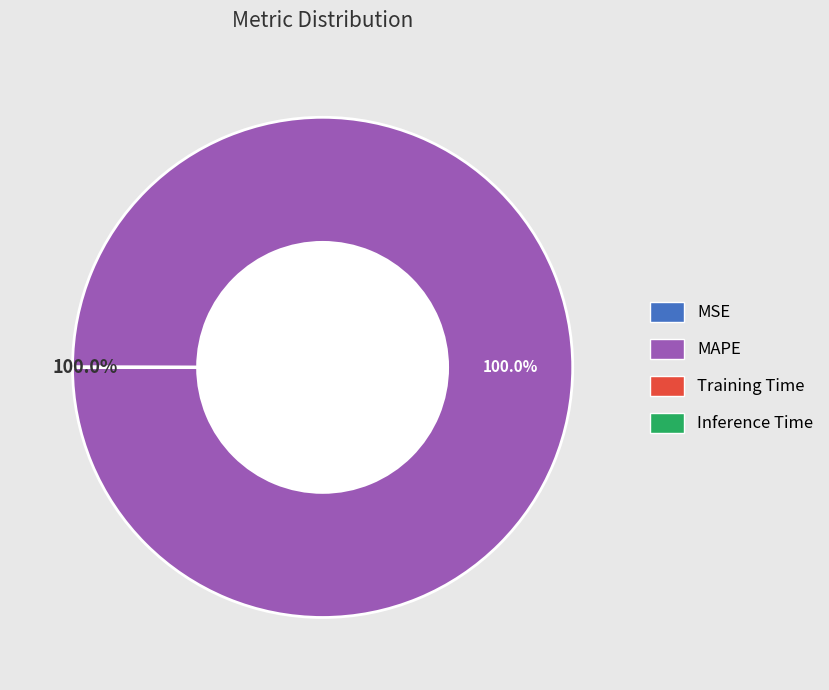

To the nearest percent, what percentage of the pie is MAPE?

100%